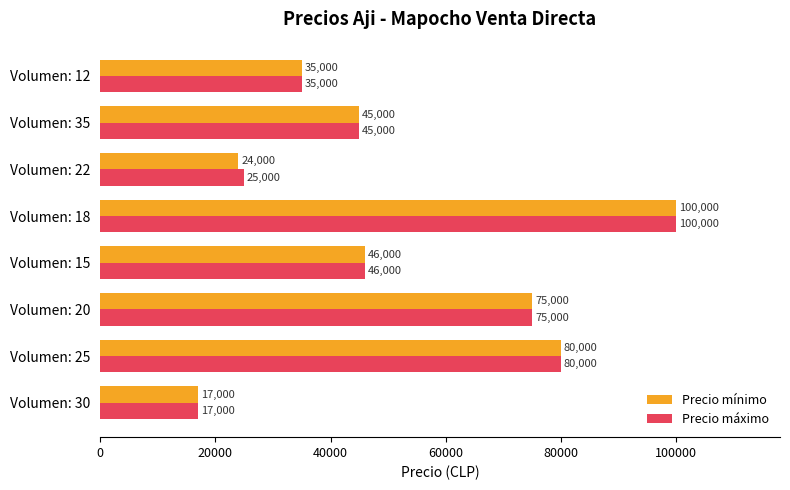

Where is Precio mínimo nearest to the value 58500?

Volumen: 15